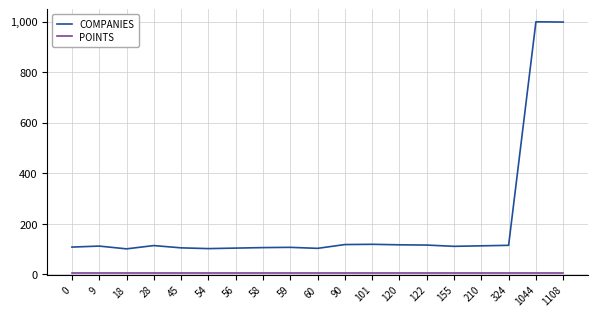

What is the difference between the maximum and minimum values in the COMPANIES series?

898